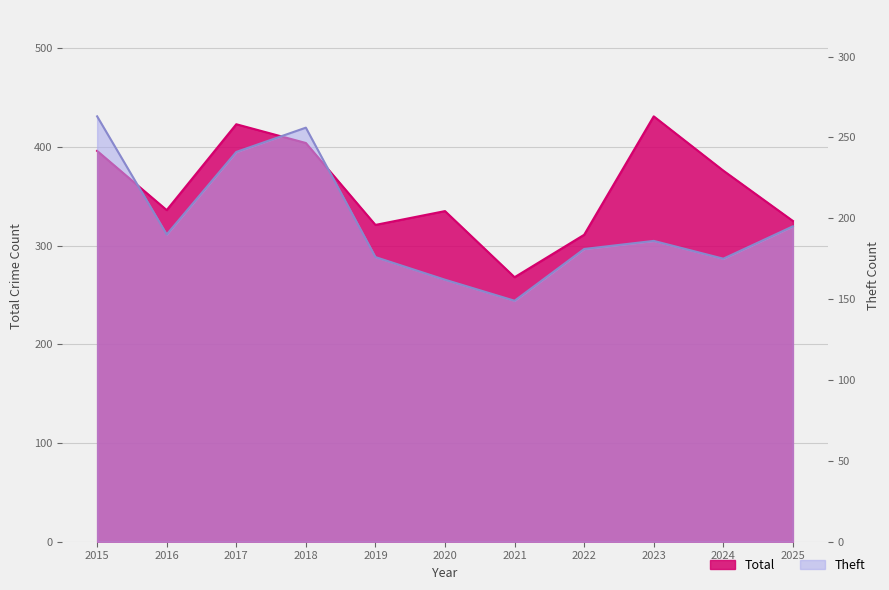

What are all the series names shown in the legend?

Total, Theft